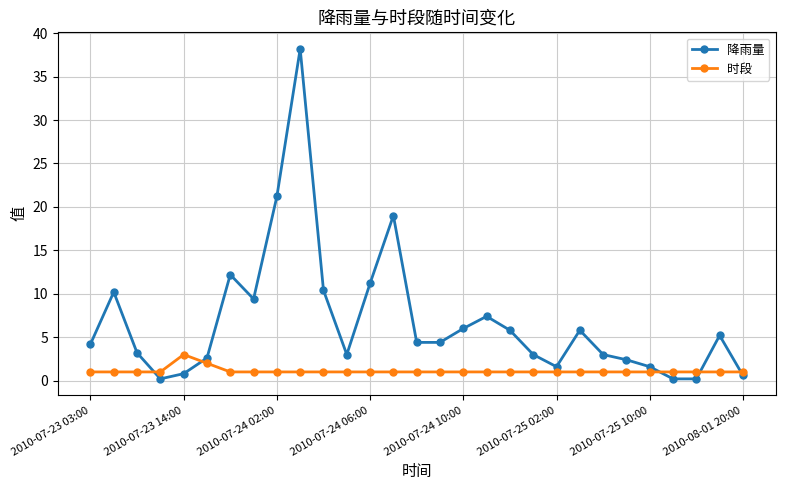

What is the highest value of the 降雨量 series?

38.2